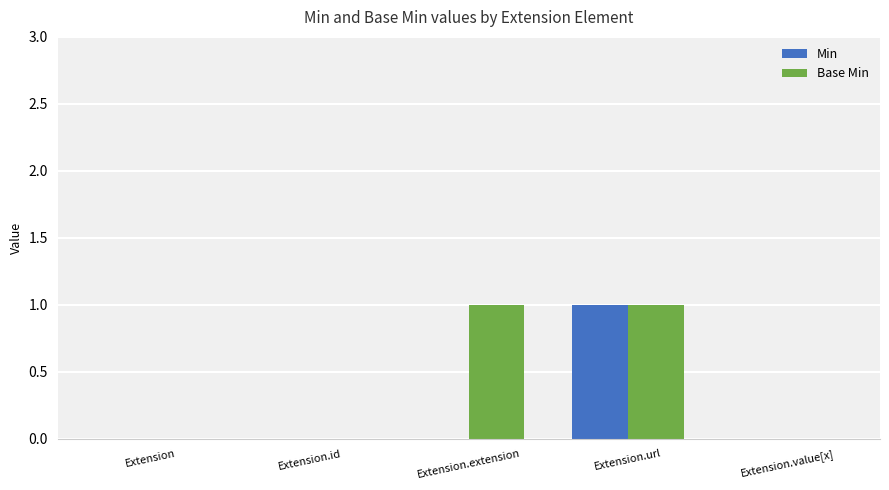

Which series has the largest total across all categories?

Base Min